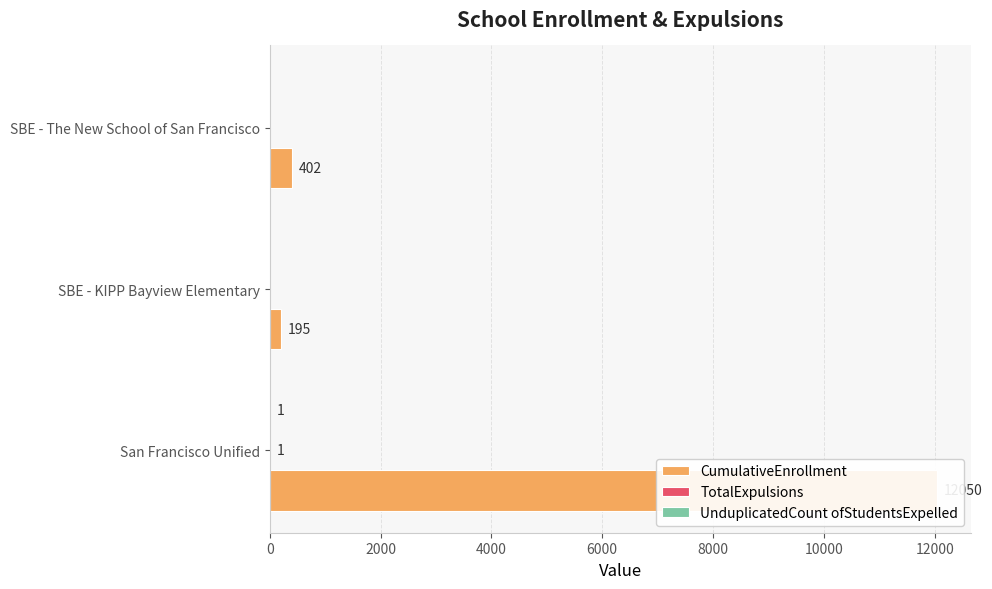

Reading left to right, extract all data points from this chart.

CumulativeEnrollment: 12050	195	402
TotalExpulsions: 1	0	0
UnduplicatedCount ofStudentsExpelled: 1	0	0